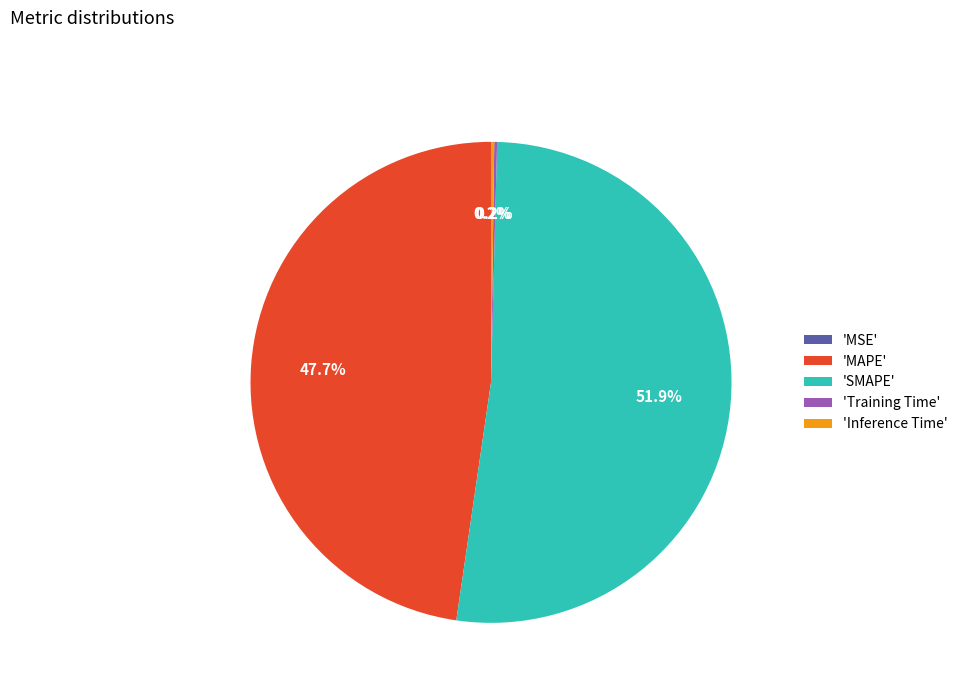

Does 'MAPE' represent more than half of the total?

No